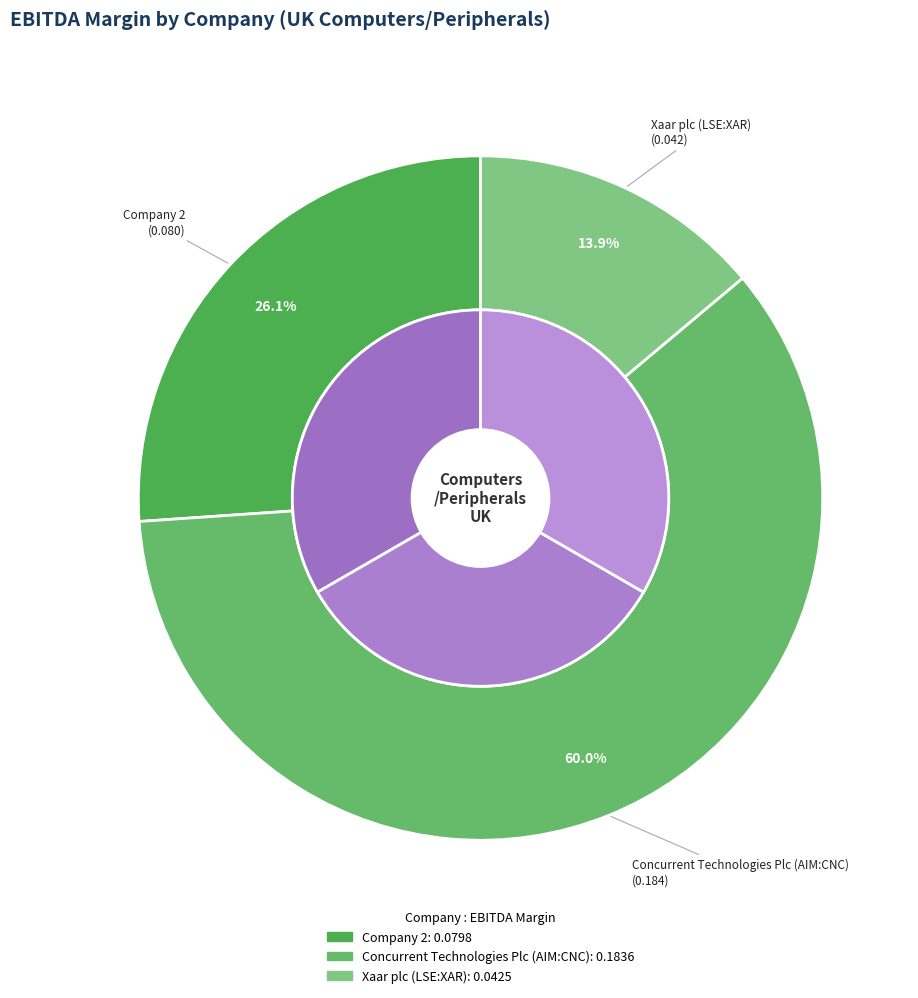

Rank the categories by value from lowest to highest.

Xaar plc (LSE:XAR), Company 2, Concurrent Technologies Plc (AIM:CNC)